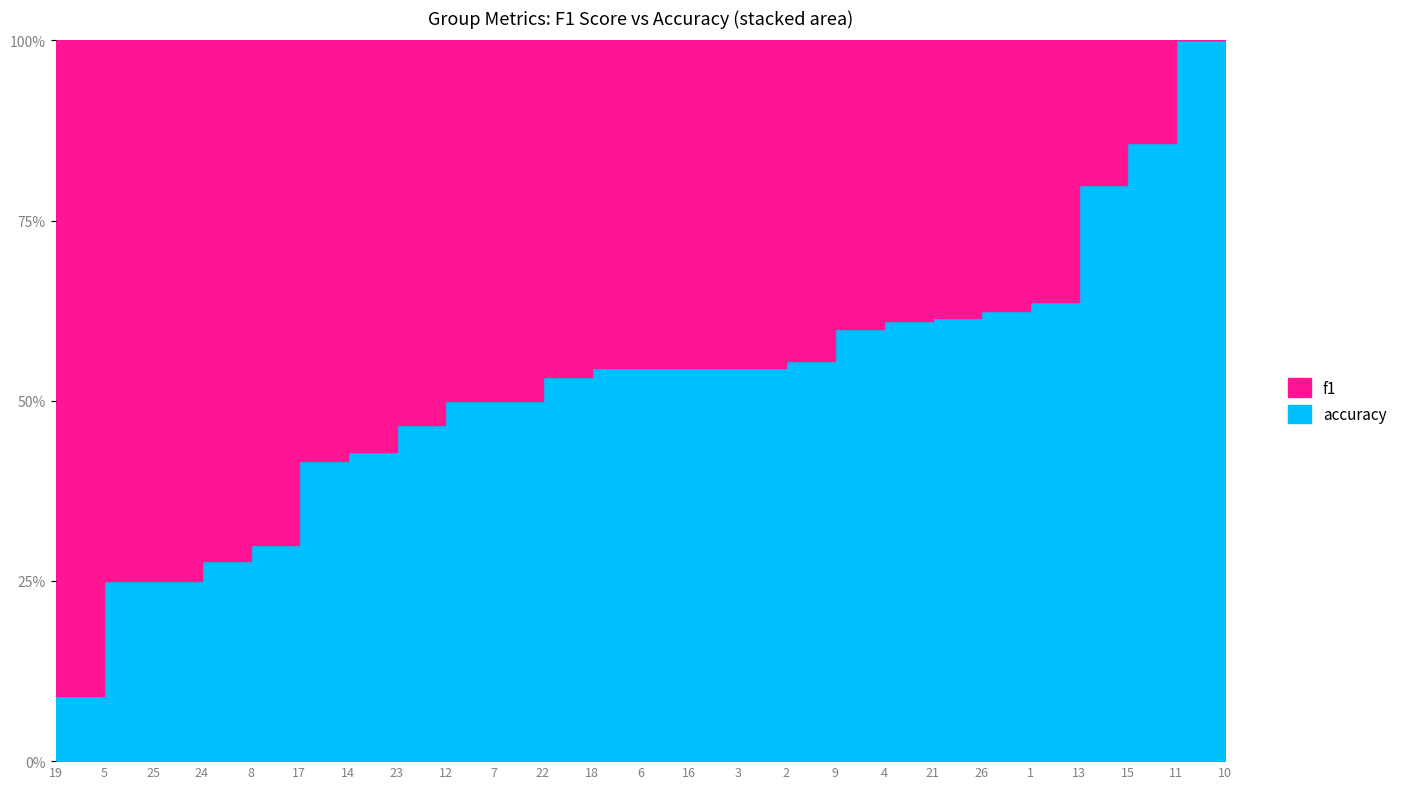

At which category does f1 reach its first local valley?

3